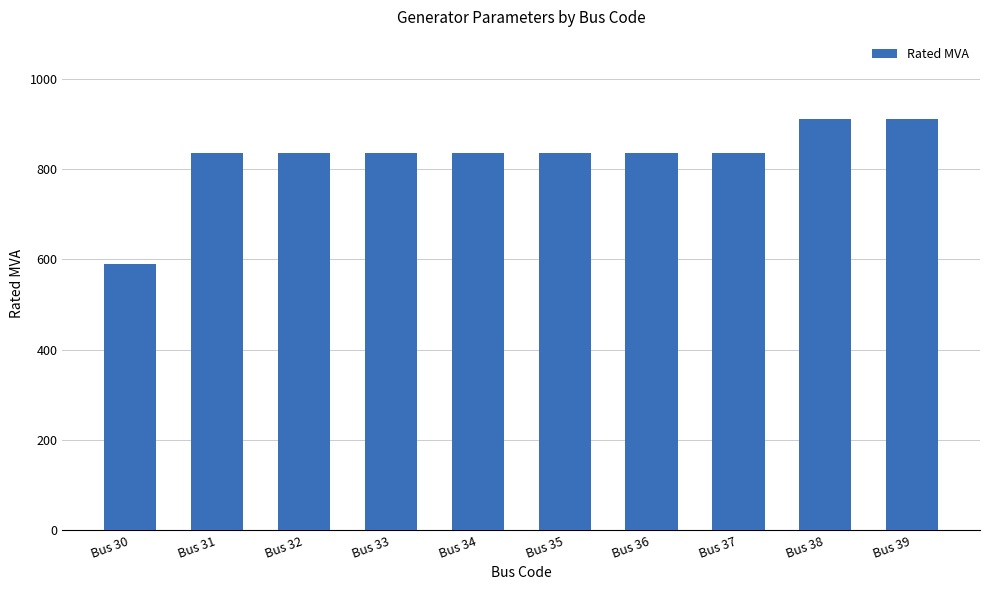

The value at Bus 35 is 835. True or false?

True